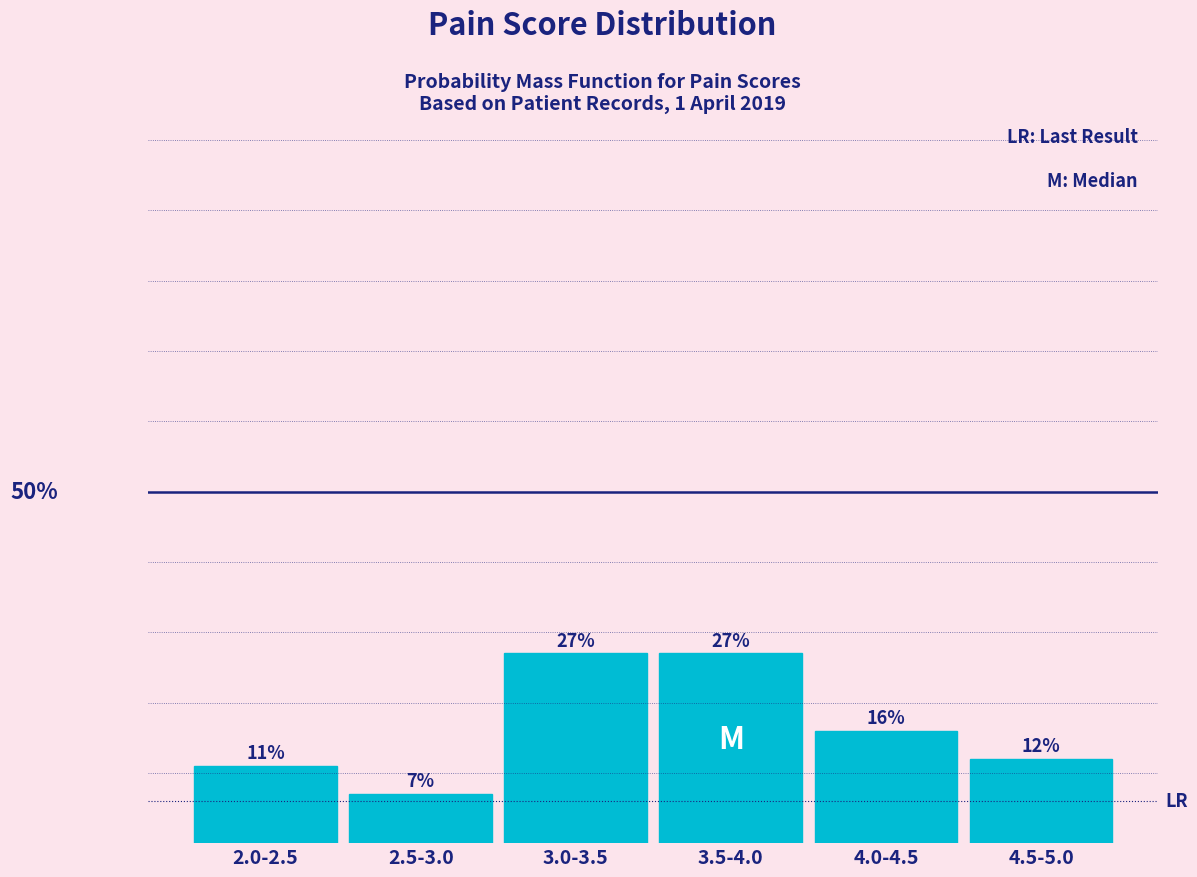

What is the label of the 2nd bar from the right?

4.0-4.5